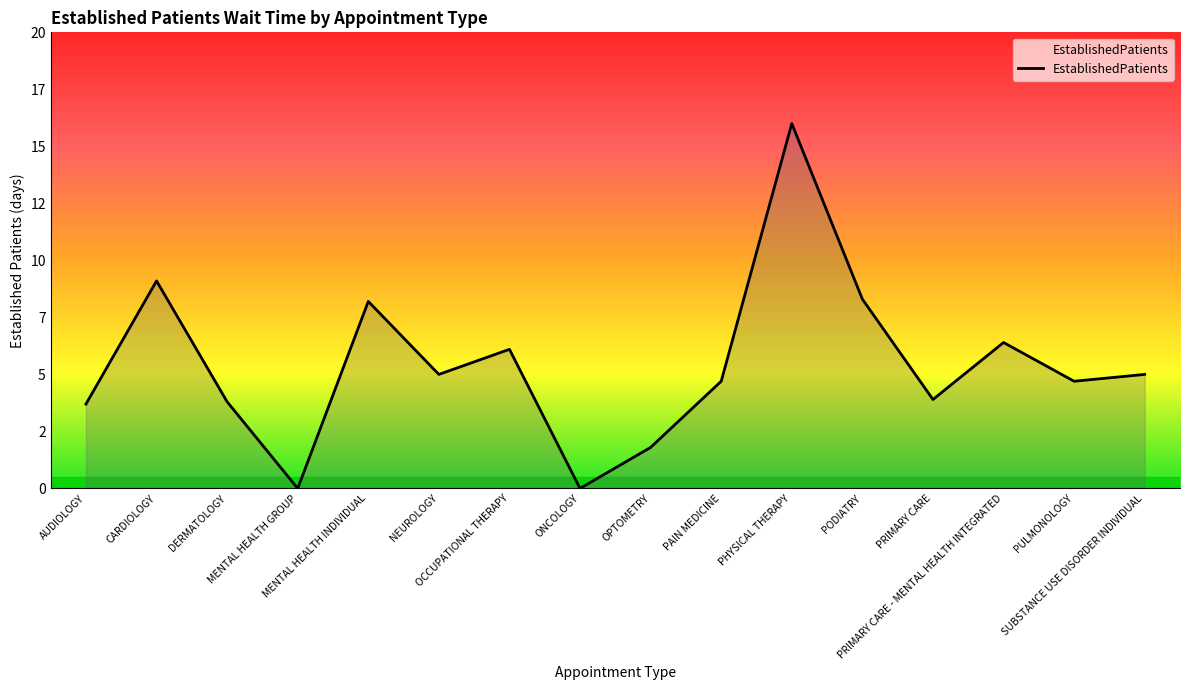

What is the average value?

5.4